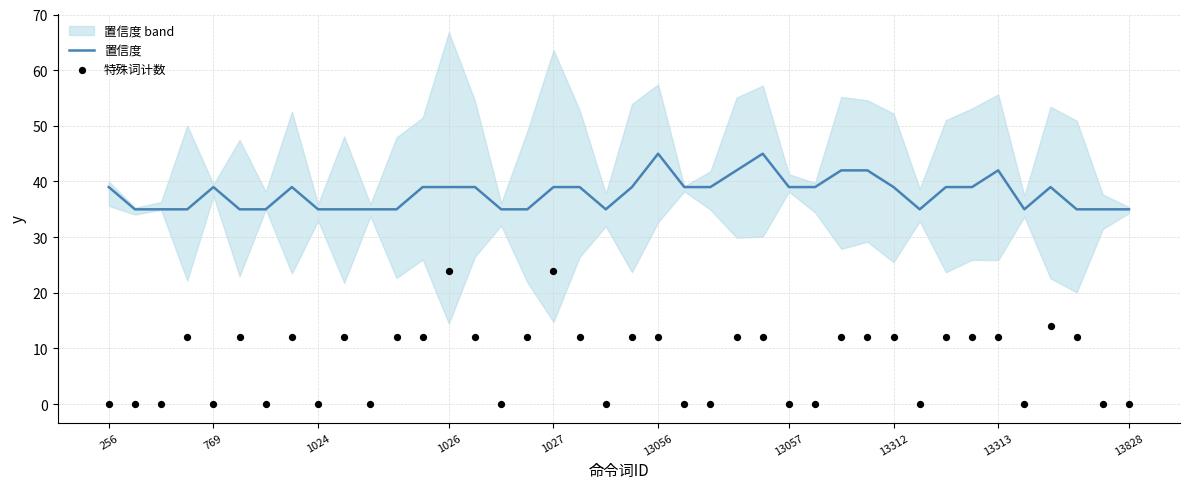

What is the maximum value for 置信度?

45